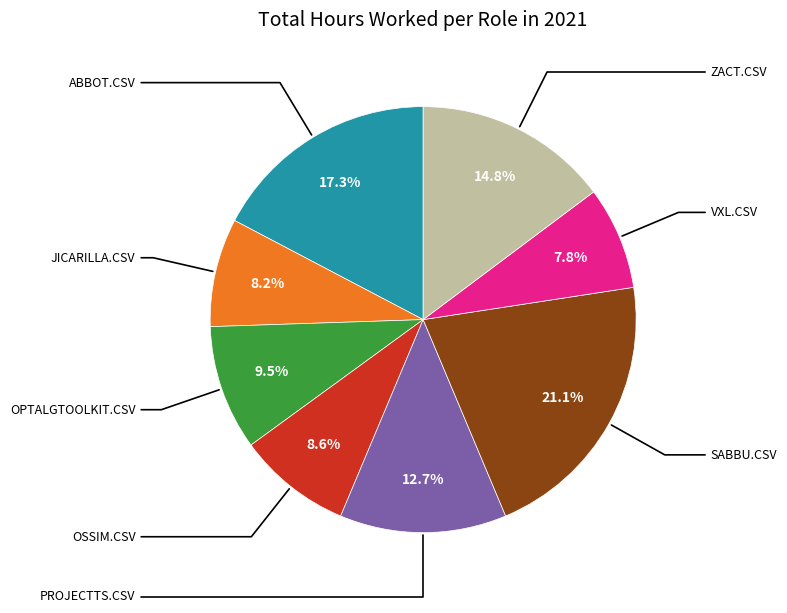

Is there a majority slice in this chart?

No